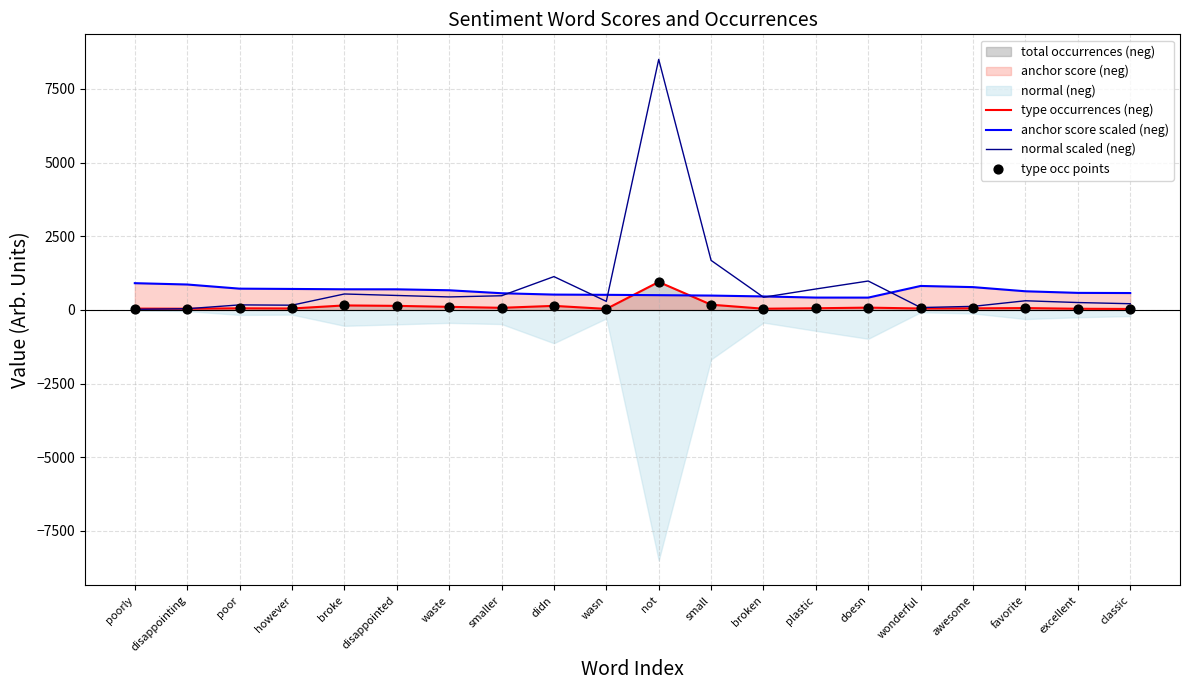

What is the total value across all series at not?

10895.8